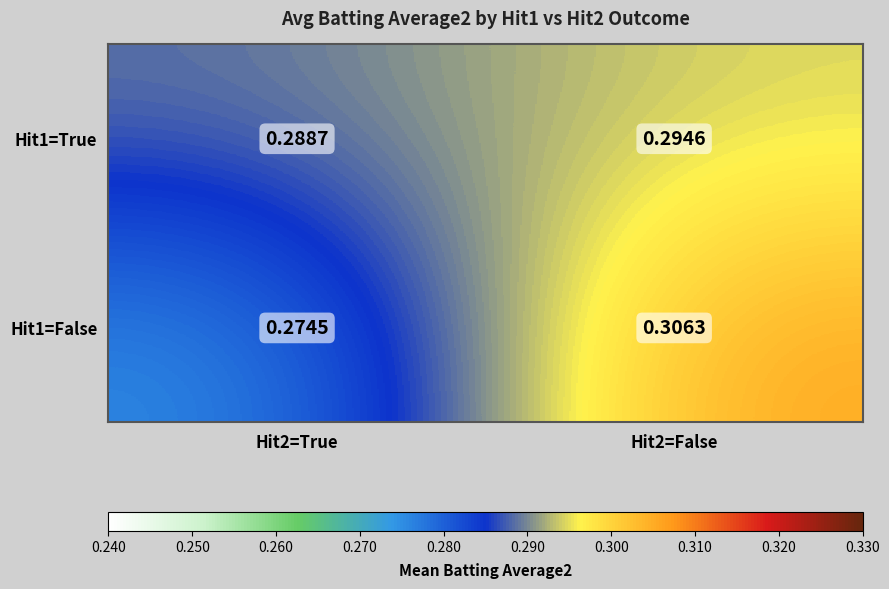

Is the value of Hit1=False at Hit2=False greater than the value of Hit1=True at Hit2=False?

Yes